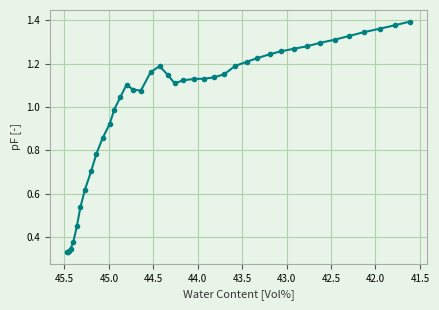

What is the difference between the maximum and minimum values?

1.1